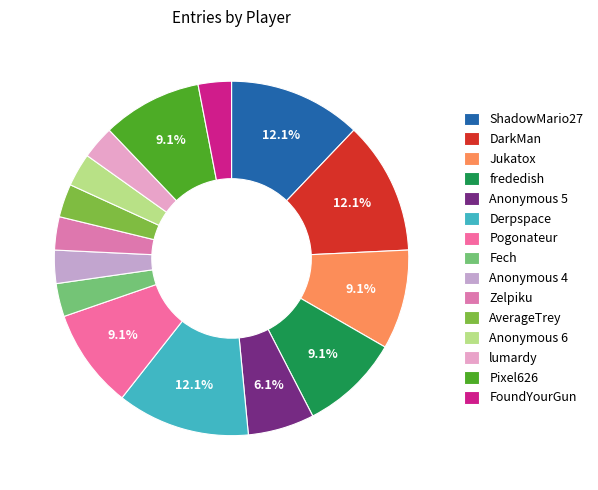

Approximately how many times larger is the value at Anonymous 6 compared to Derpspace?

0.2